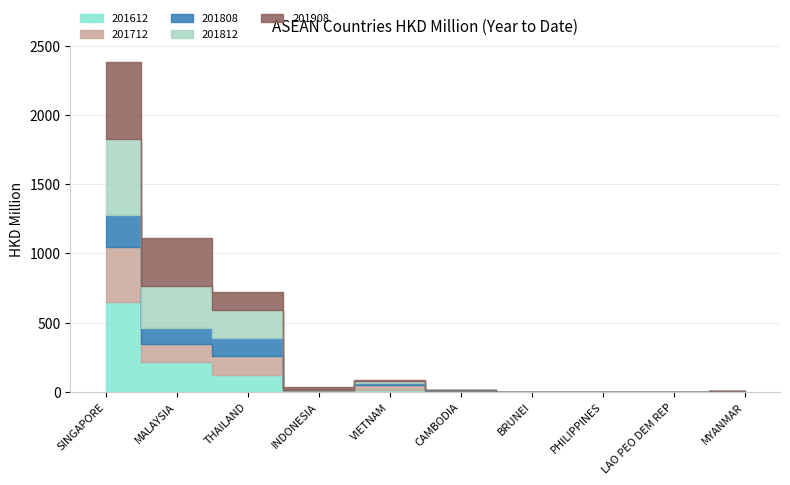

Is the value of 201712 at CAMBODIA greater than the value of 201812 at INDONESIA?

Yes